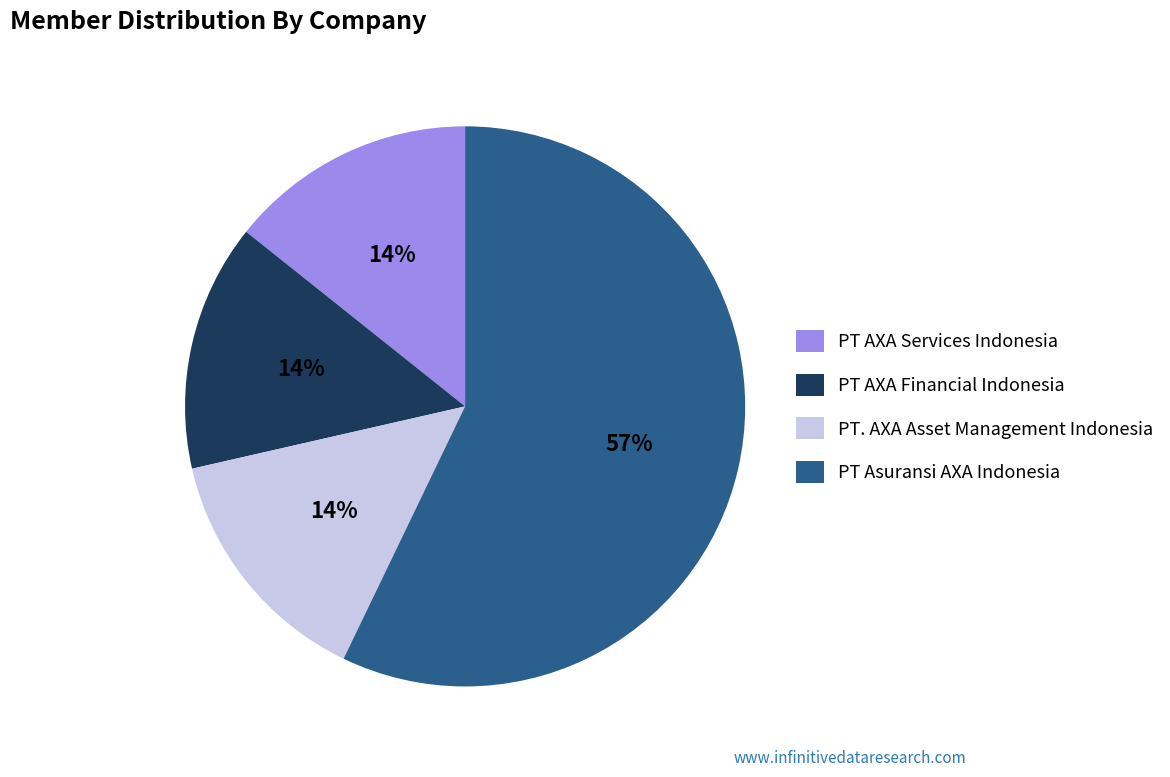

To the nearest percent, what portion does PT AXA Services Indonesia represent?

14%